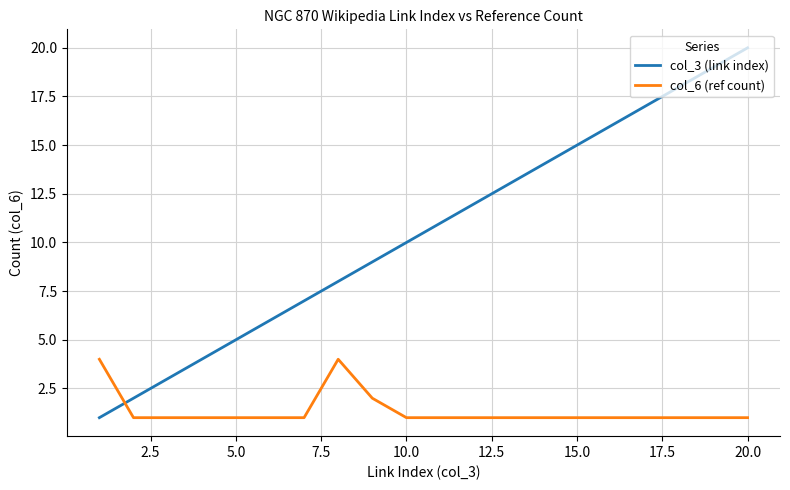

Which series has the largest total across all categories?

col_3 (link index)